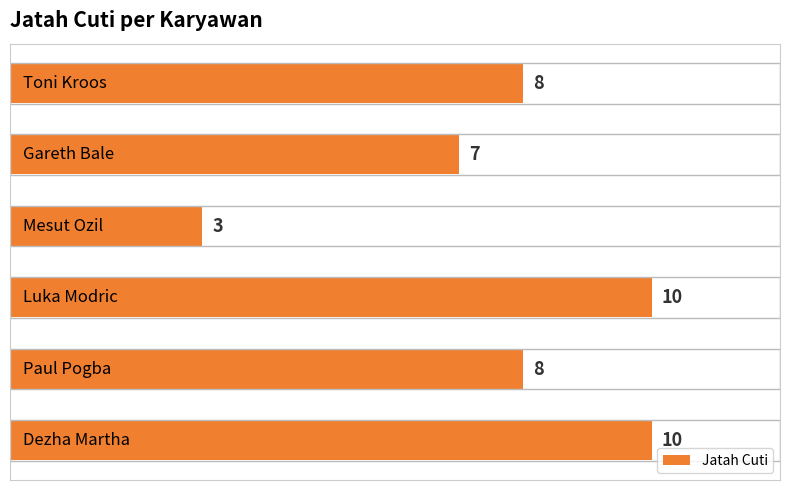

What is the difference between the second highest and minimum values?

7